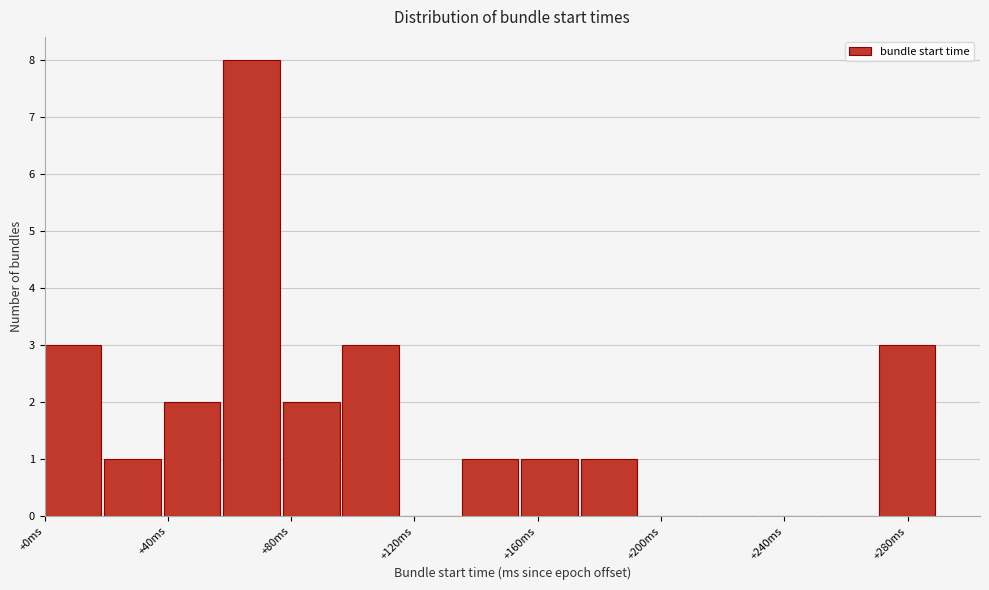

Around what value on the x-axis is the tallest bar? Give the approximate position of its centre, as read against the axis.

65